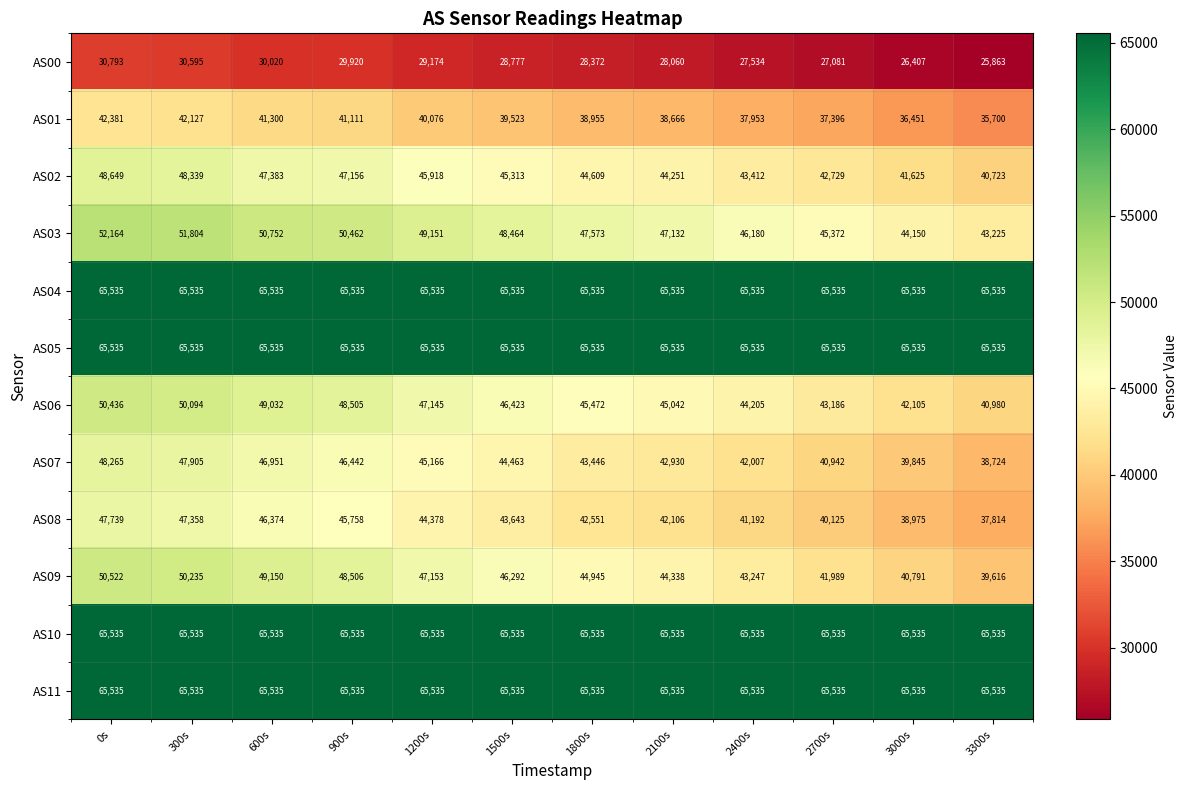

What is the spread (max minus min) of values at 300s?

34940